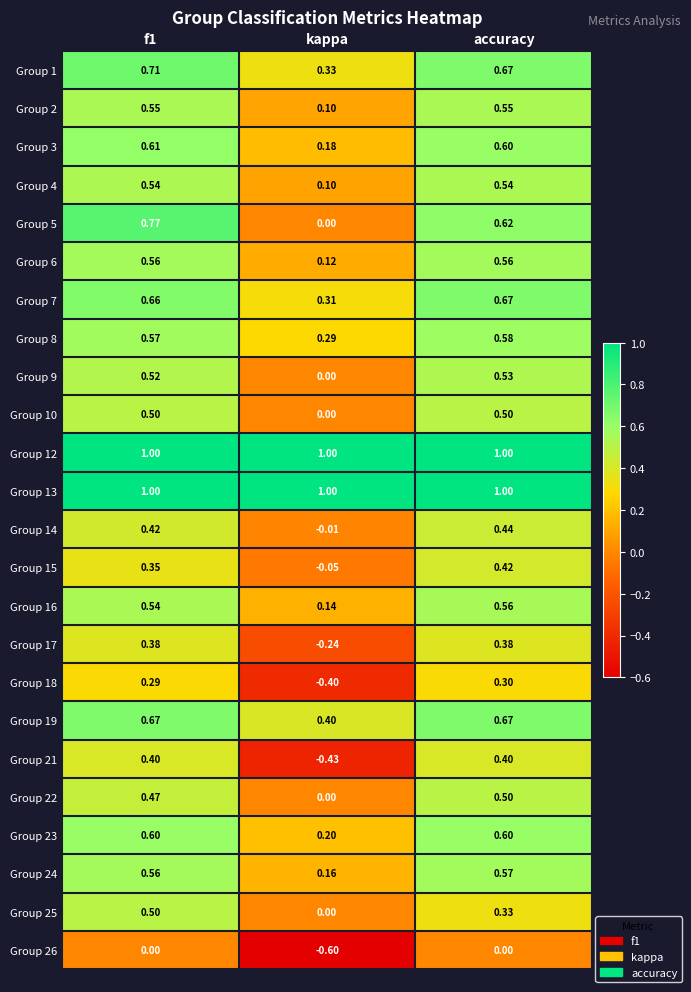

Is the value of Group 2 at f1 greater than the value of Group 18 at kappa?

Yes